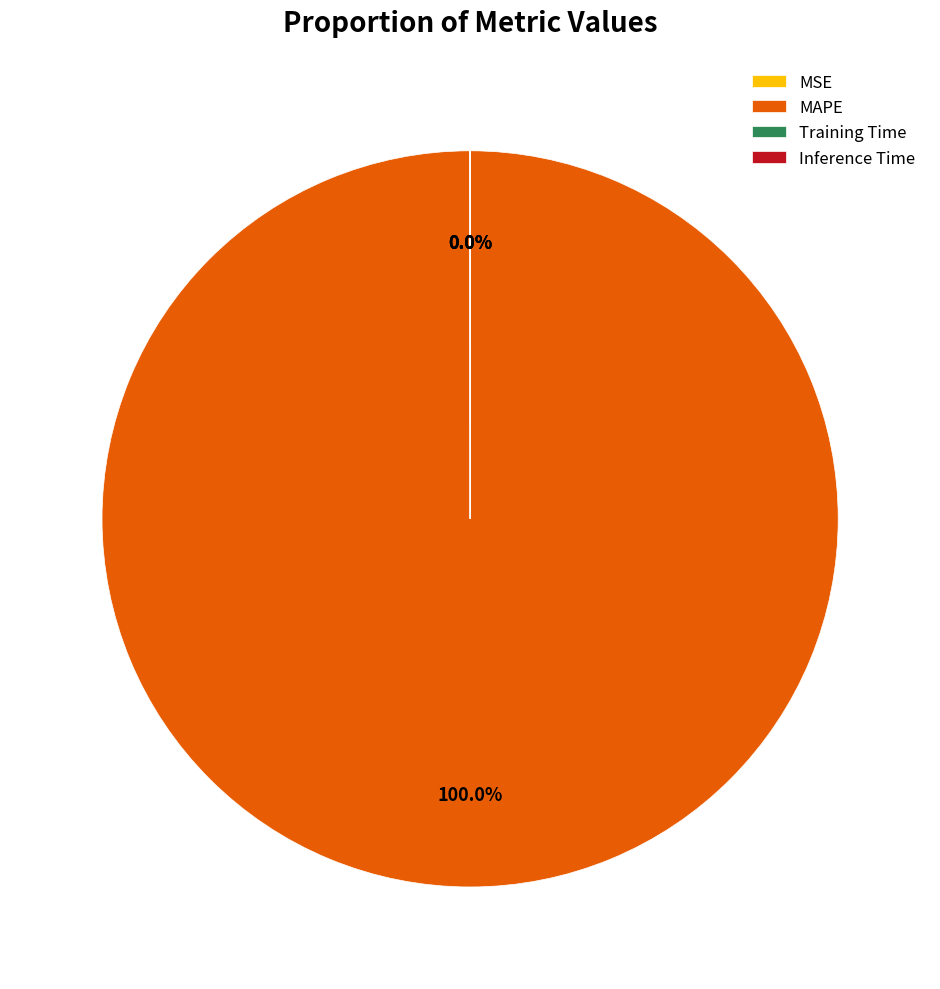

Which category has the biggest portion of the pie?

MAPE